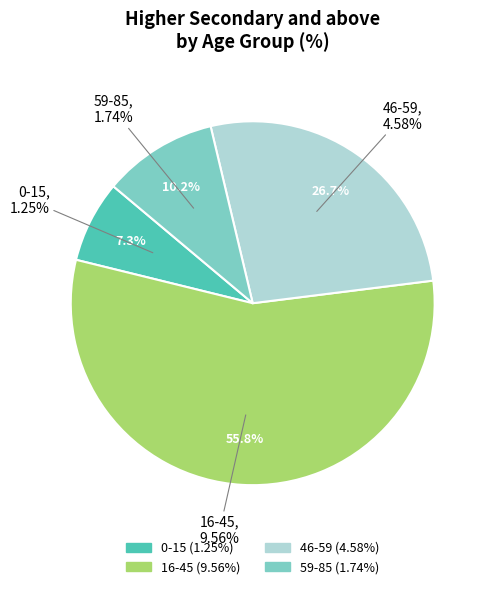

To the nearest percent, what portion does 0-15 represent?

7%